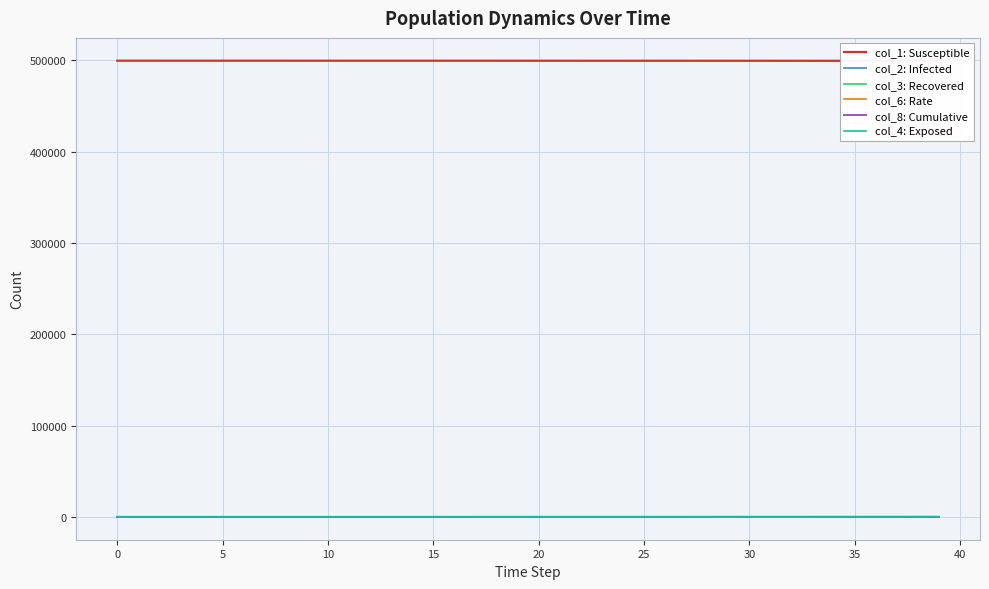

Is it true that col_1: Susceptible equals 270225.6 at 40?

False